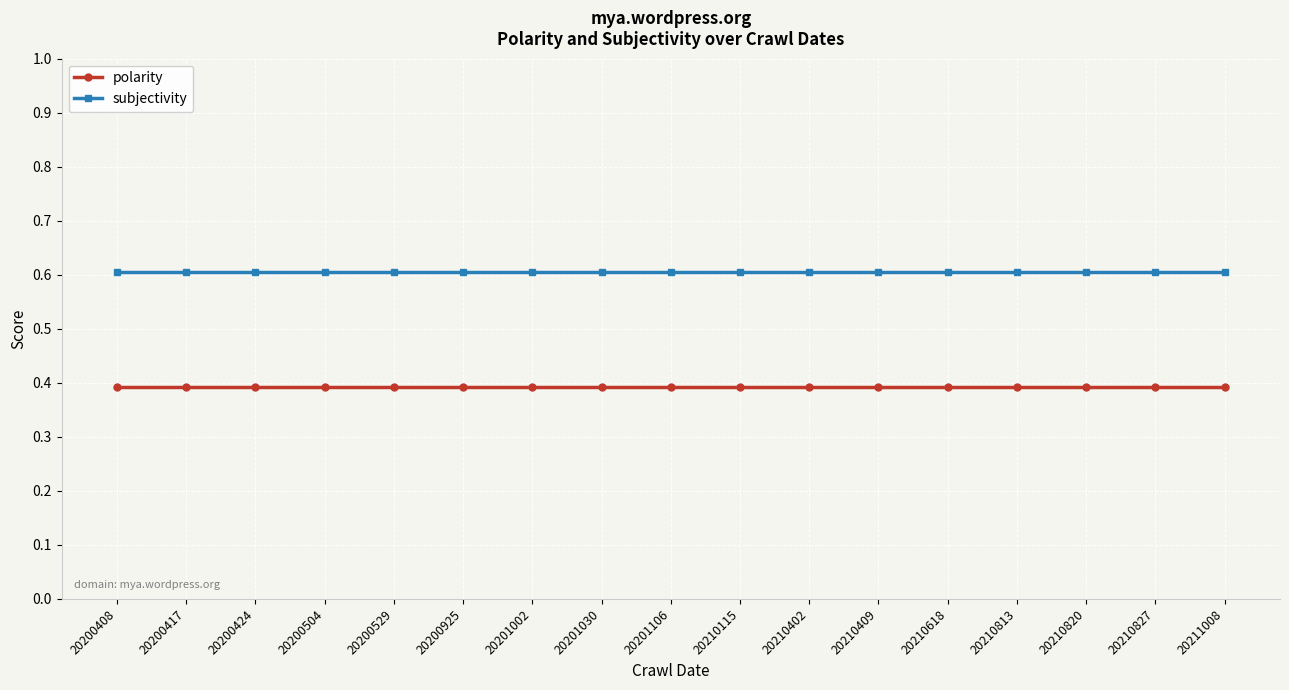

Read the polarity value at 20210827.

0.4